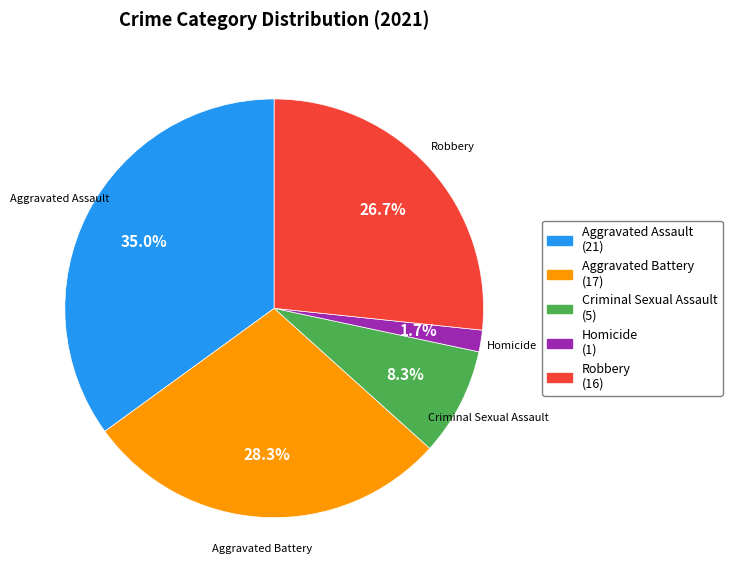

Is there any slice that represents more than half of the pie?

No